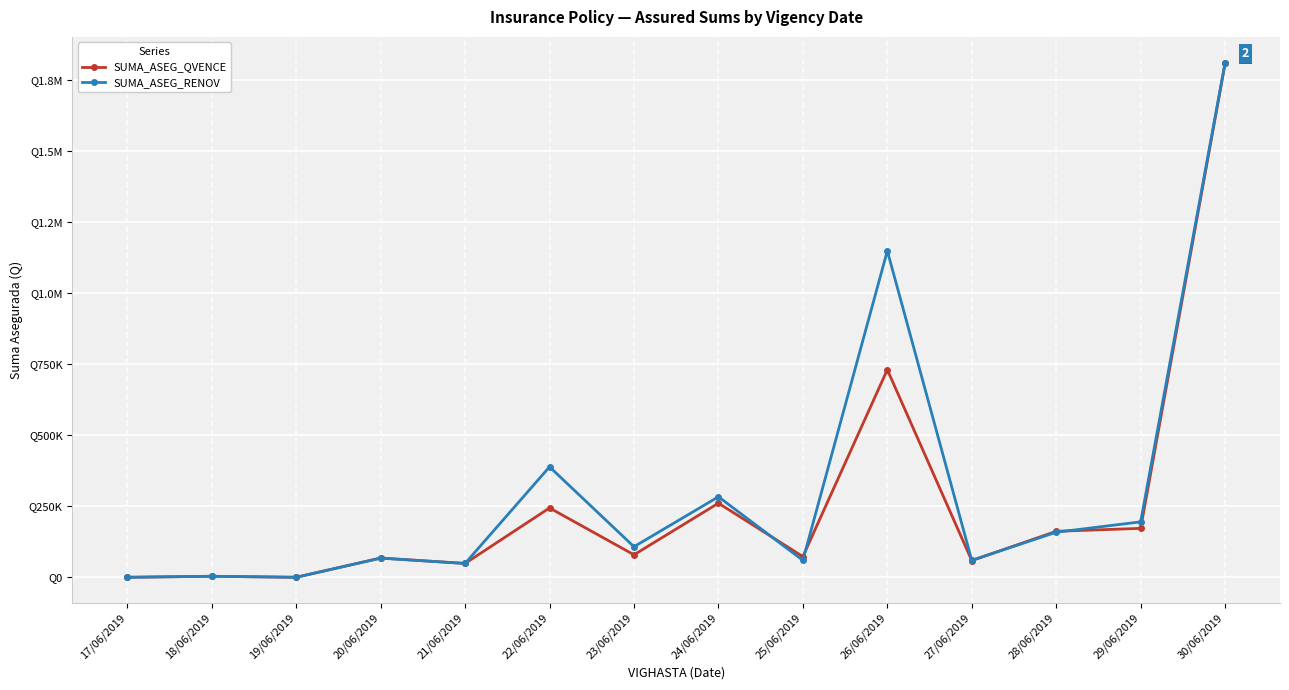

True or false: SUMA_ASEG_QVENCE and SUMA_ASEG_RENOV cross at least once.

True